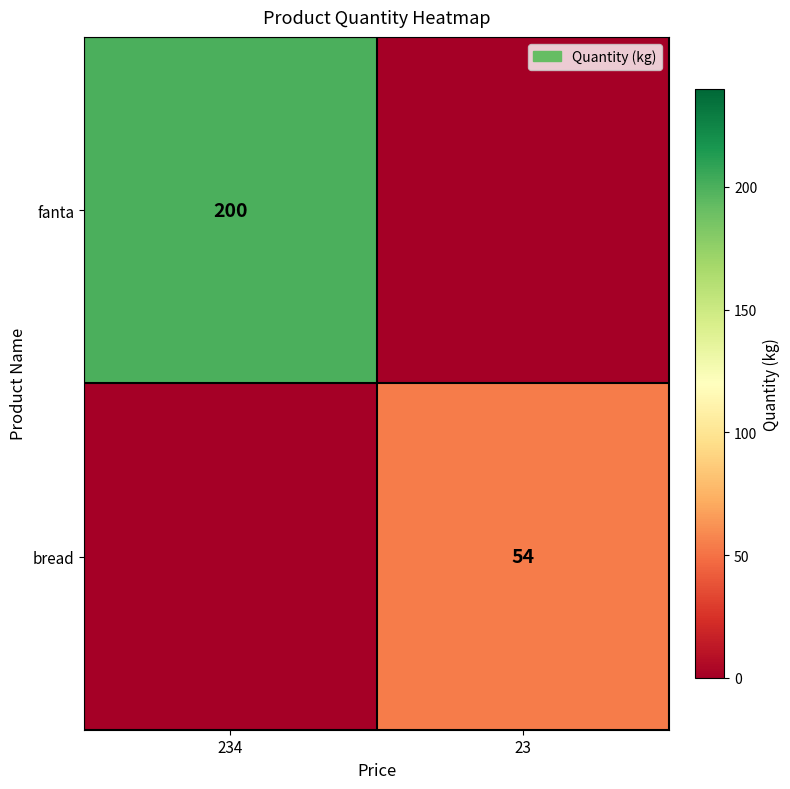

The value of fanta at 234 is 87. True or false?

False